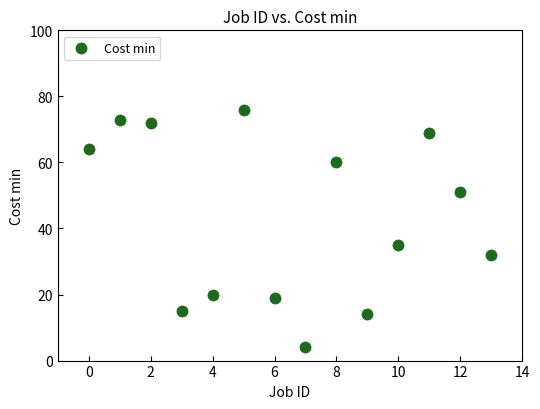

What is the range of Y values (max minus min)?

72